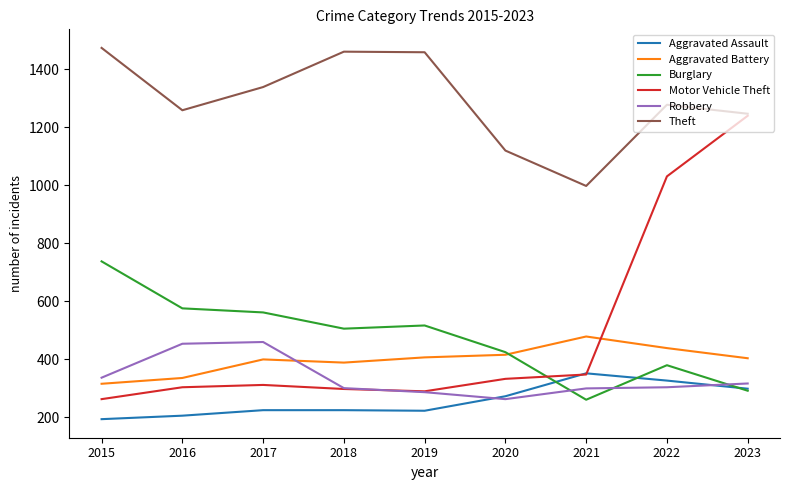

What is the maximum value shown in the chart?

1474